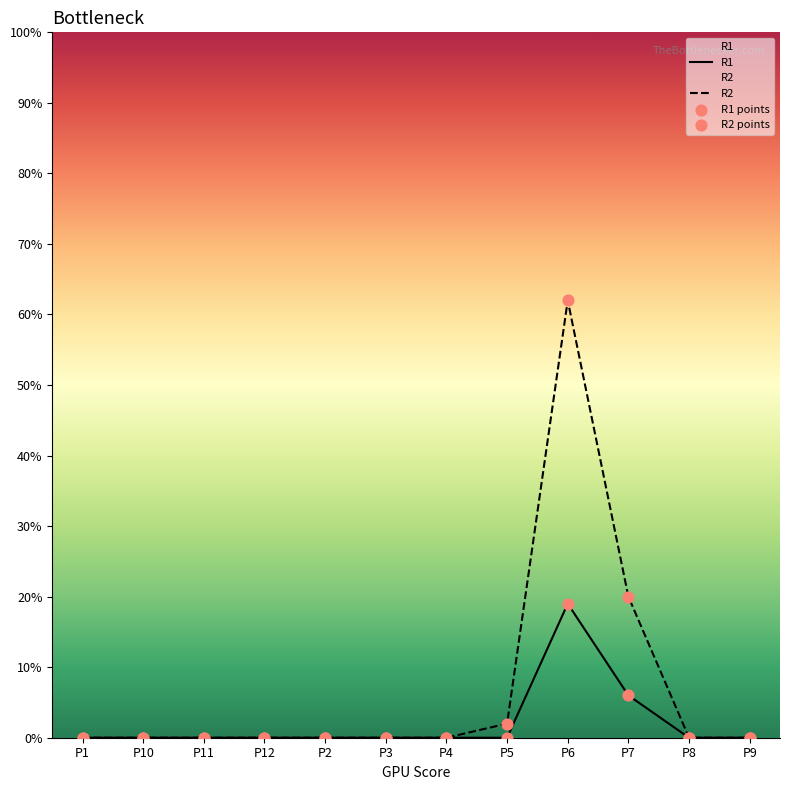

Which series has the widest spread of Y values?

R2